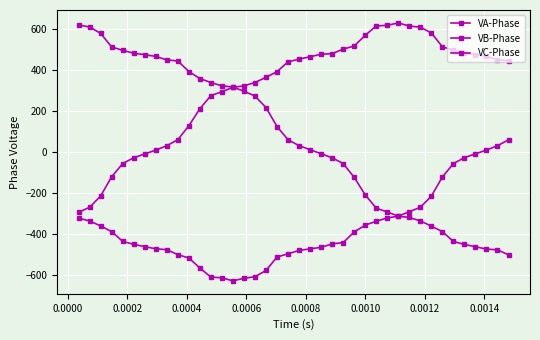

How many data points in VA-Phase are less than 444?

20